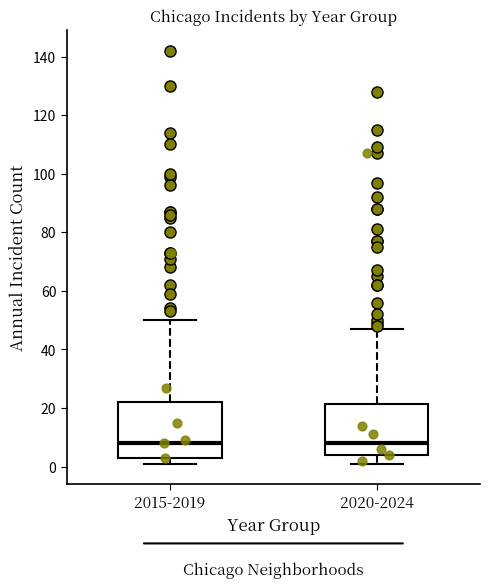

Reading left to right, read every box against the y-axis: the position of its median line, the range the box covers, and the ends of its whiskers. The values are not printed on the chart, so give them approximately, as read against the axis.

2015-2019: median 8, box 4 to 22, whiskers 2 to 50
2020-2024: median 8, box 4 to 22, whiskers 2 to 48